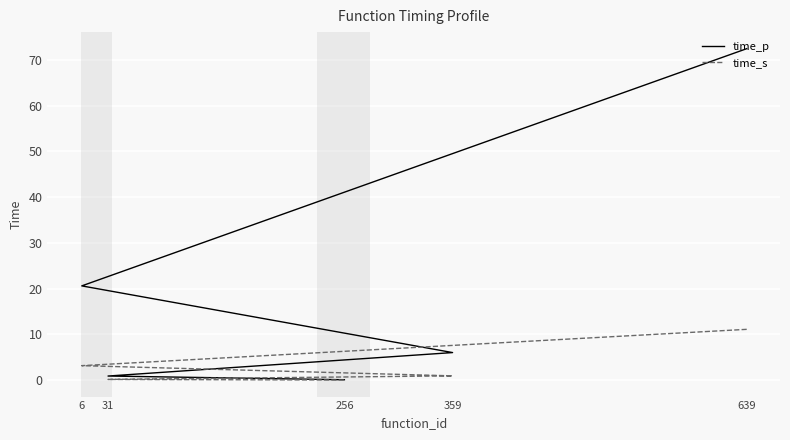

Which series has the largest total across all categories?

time_p